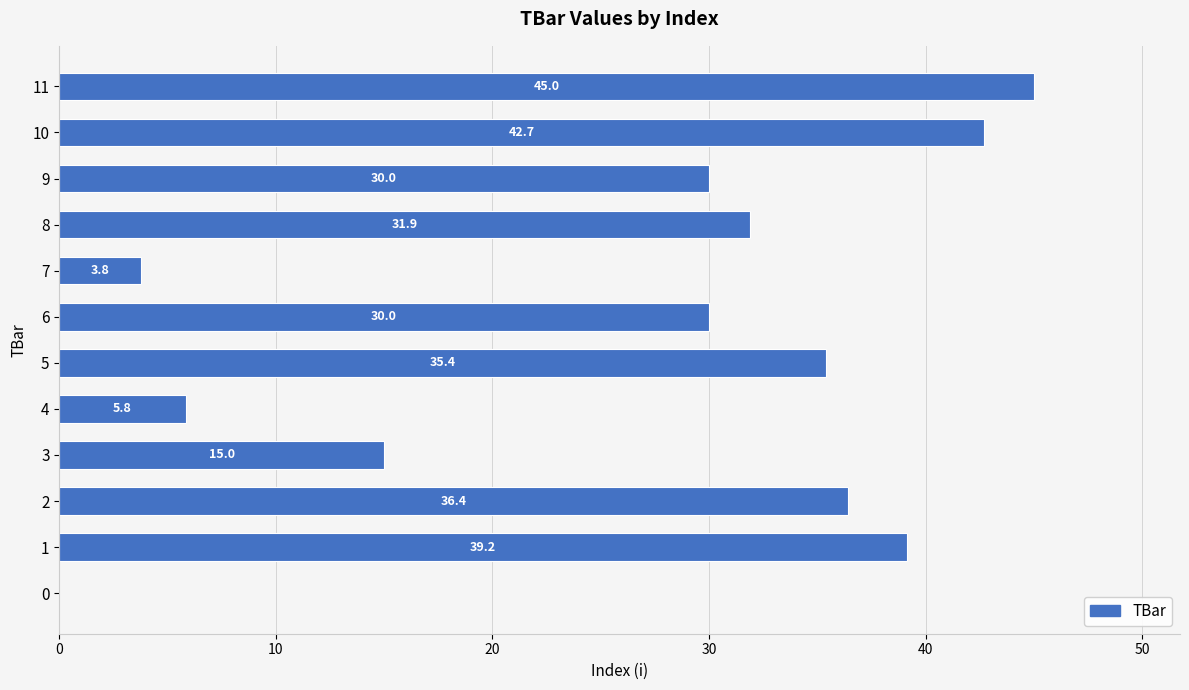

Are the bars horizontal?

Yes